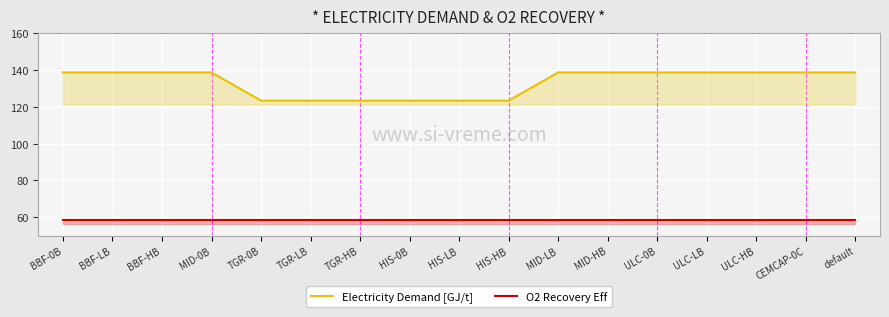

What is the maximum value for O2 Recovery Eff?

58.5